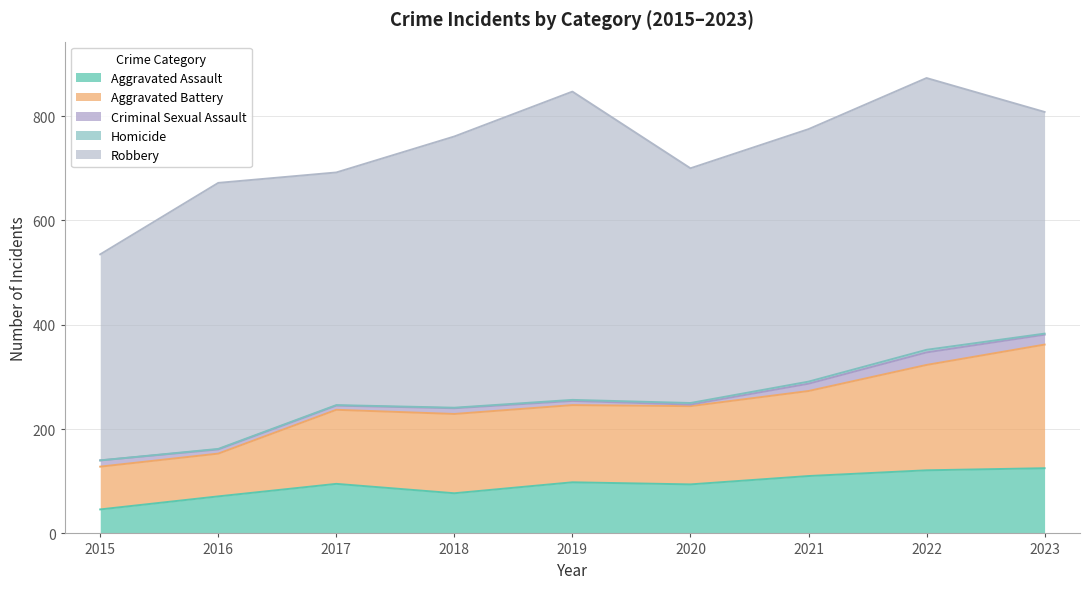

Which series has the largest range (max minus min)?

Robbery